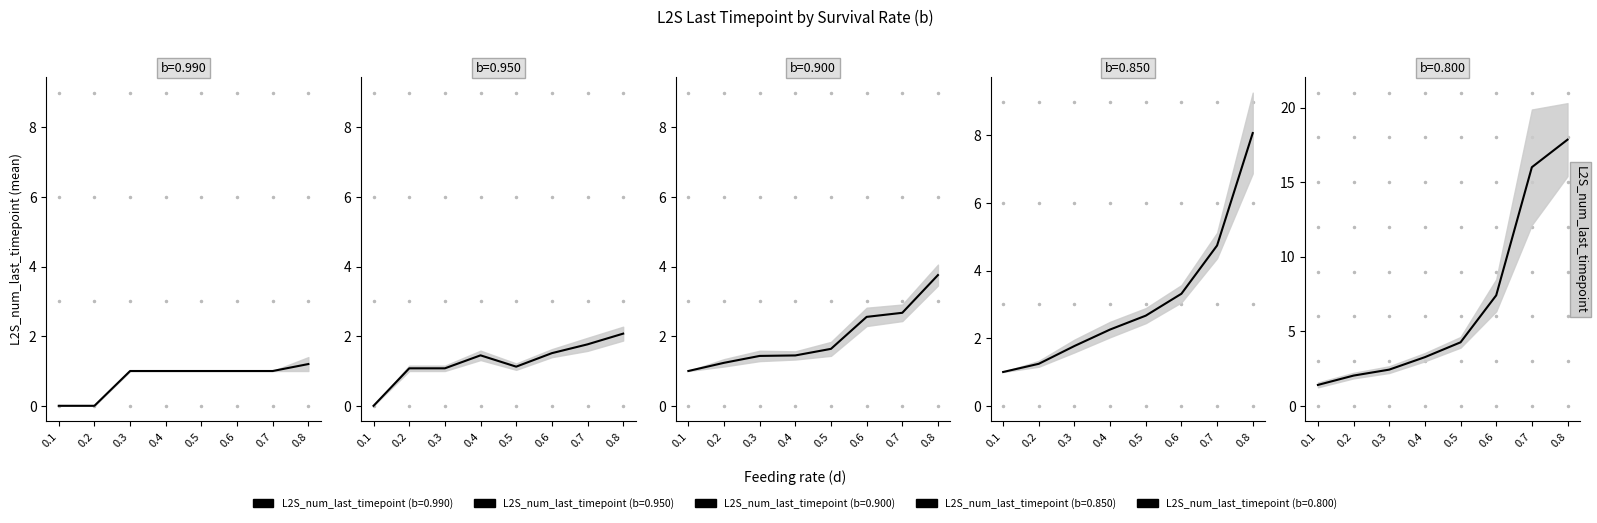

Does the chart have visible grid lines?

No